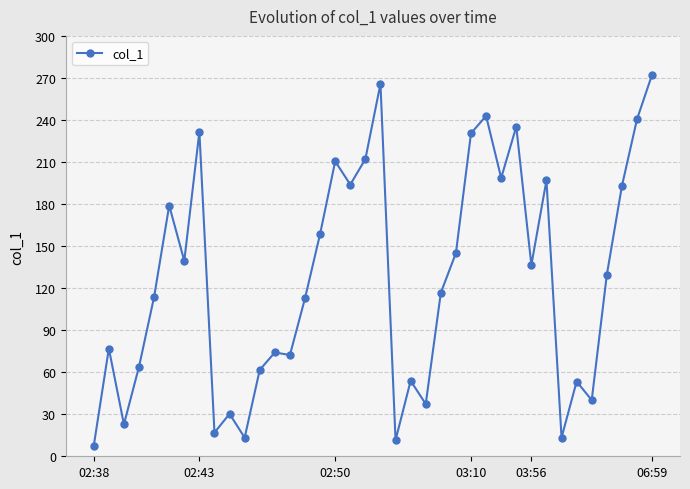

What is the value of the 32nd point from the left?

13.3